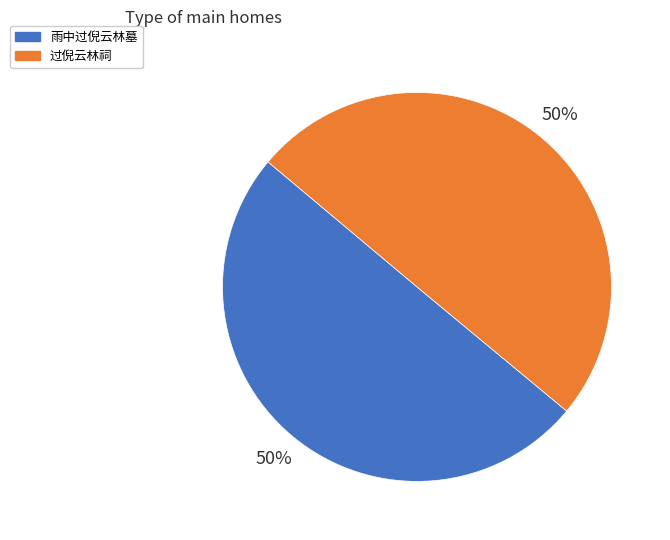

How many segments does this pie chart have?

2